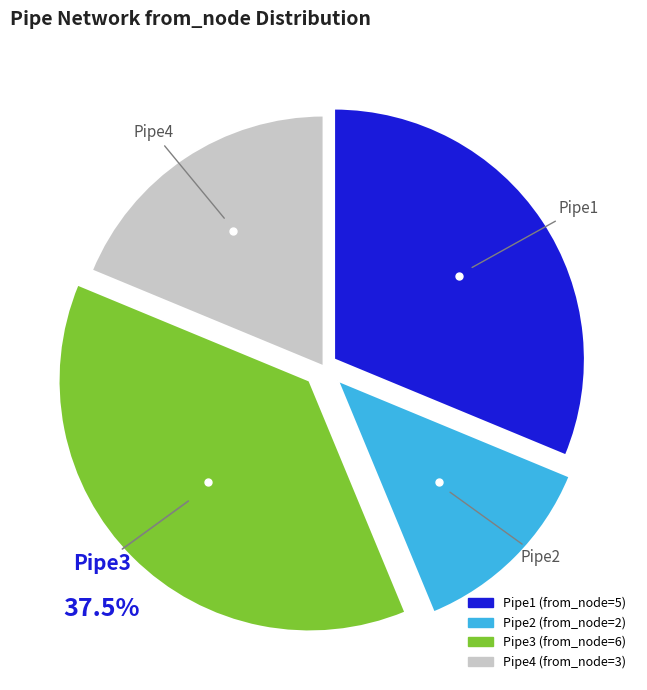

To the nearest percent, what percentage of the pie is Pipe1?

31%